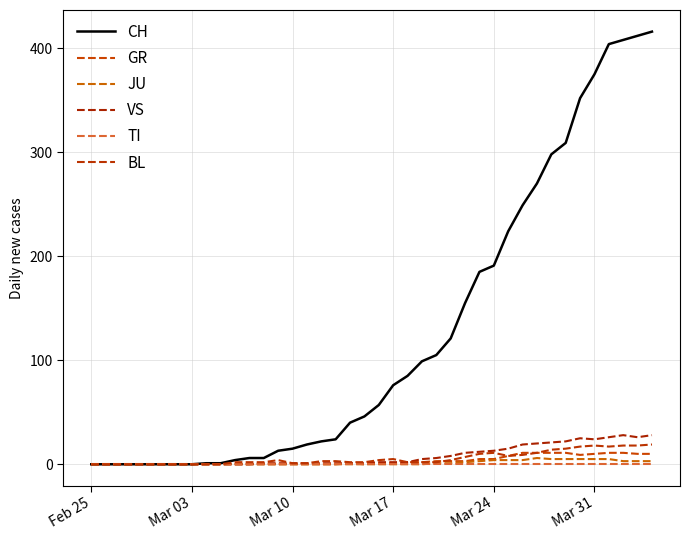

Does the chart have visible grid lines?

Yes